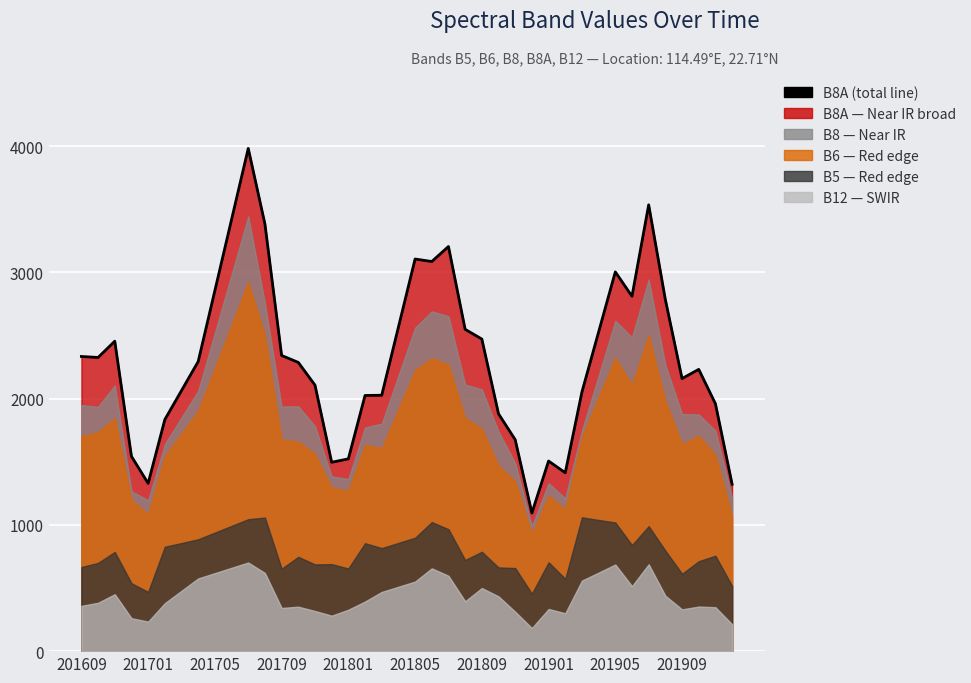

The value at 35 is 2784. True or false?

True